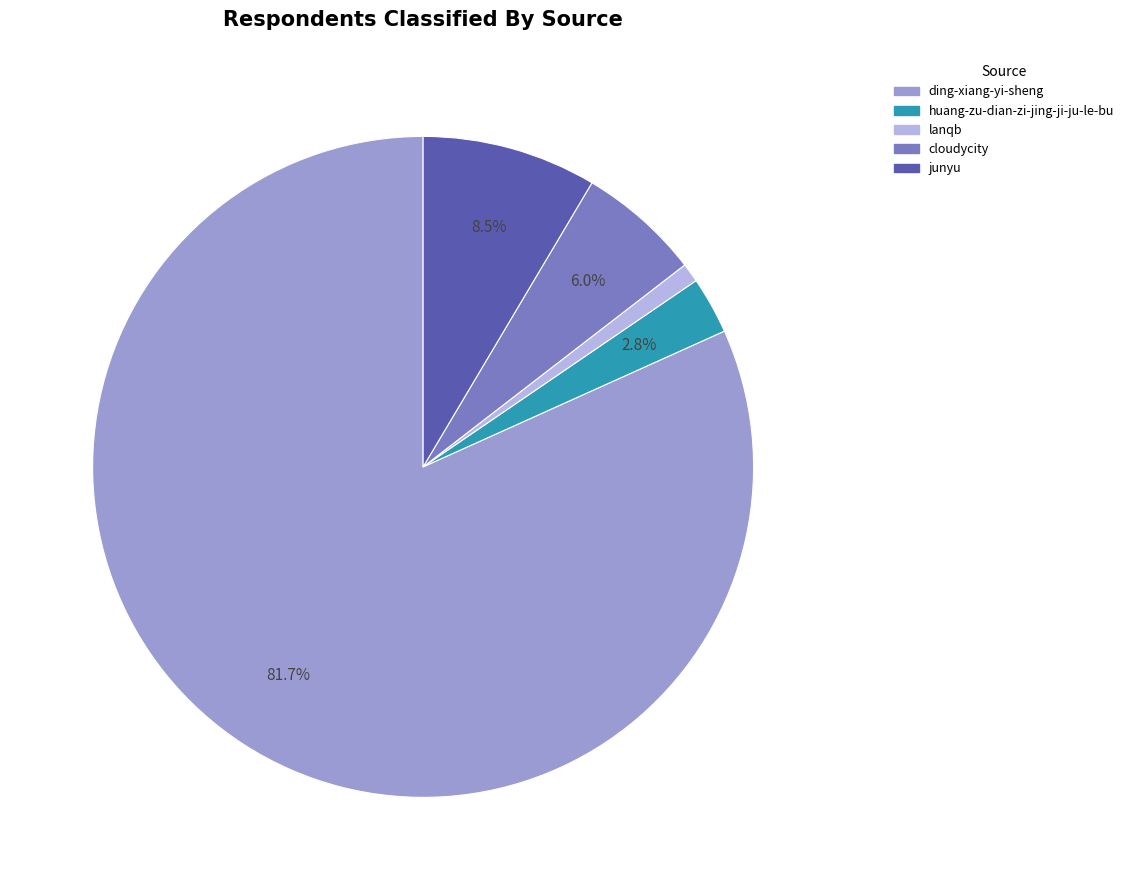

Is the sum of lanqb and cloudycity greater than half?

No